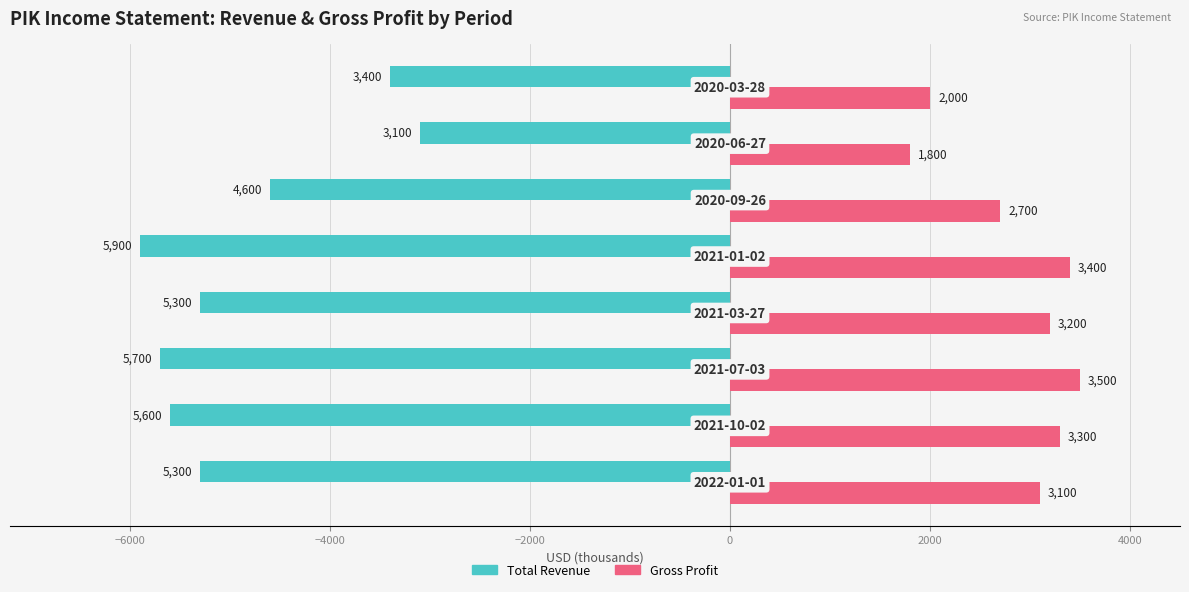

Which series has the largest total across all categories?

Gross Profit